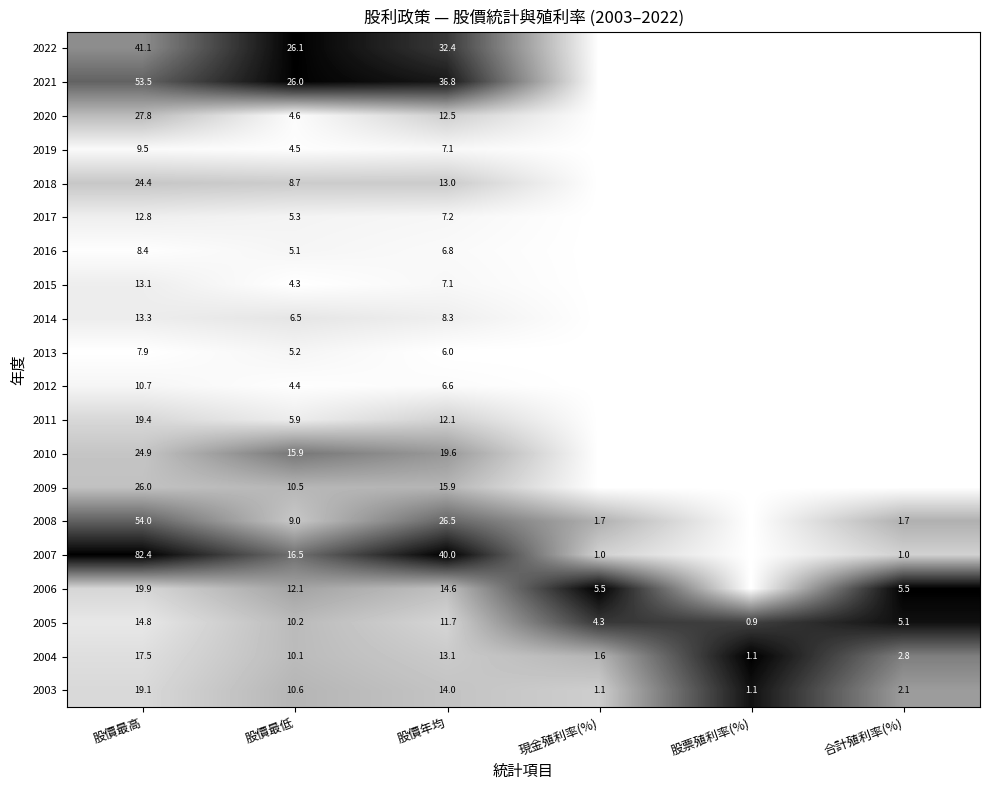

Read the 2003 value at 股價最高.

19.1